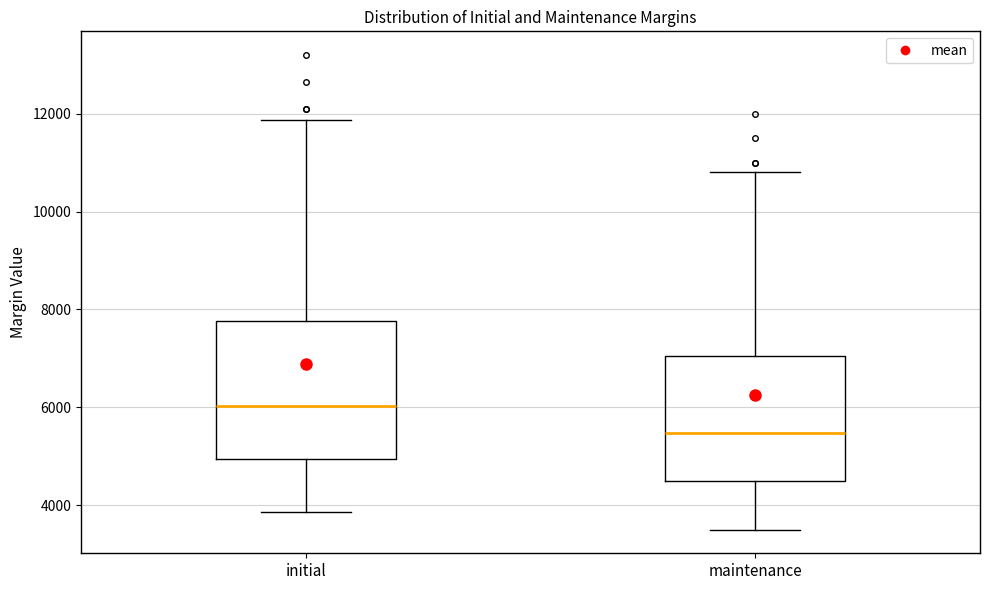

Which box is the tallest, from its lower edge to its upper edge?

initial